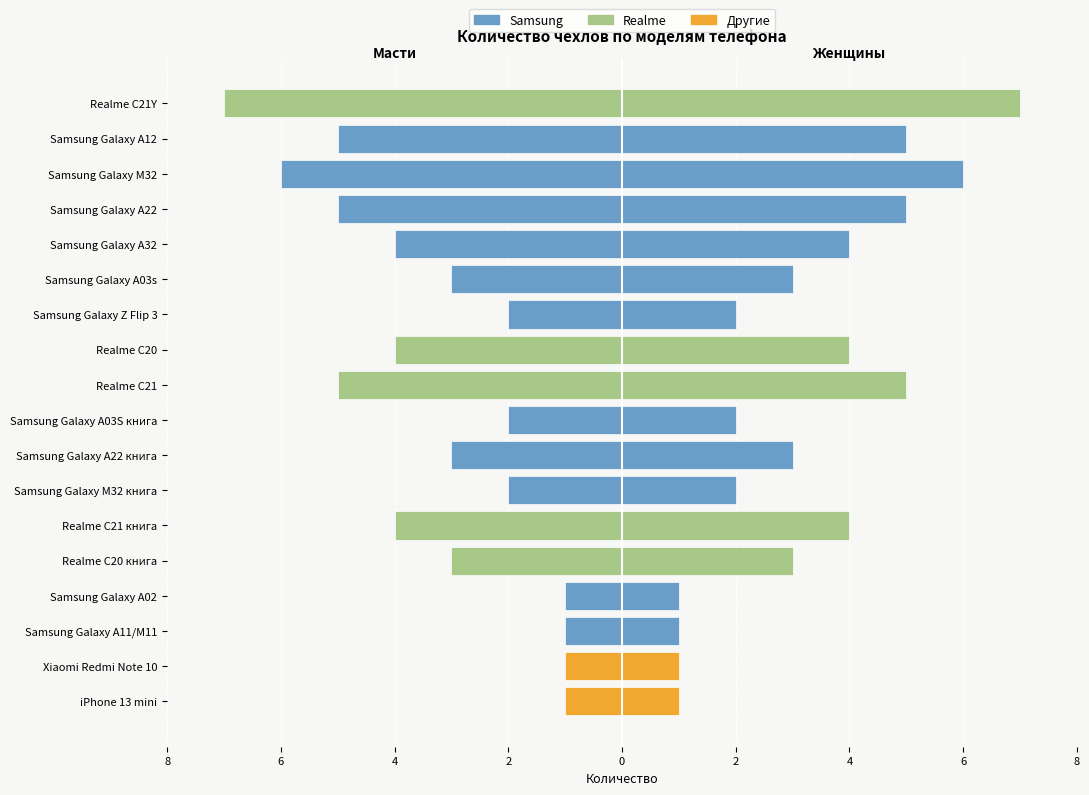

The chart shows a value of 0 at Xiaomi Redmi Note 10. True or false?

False